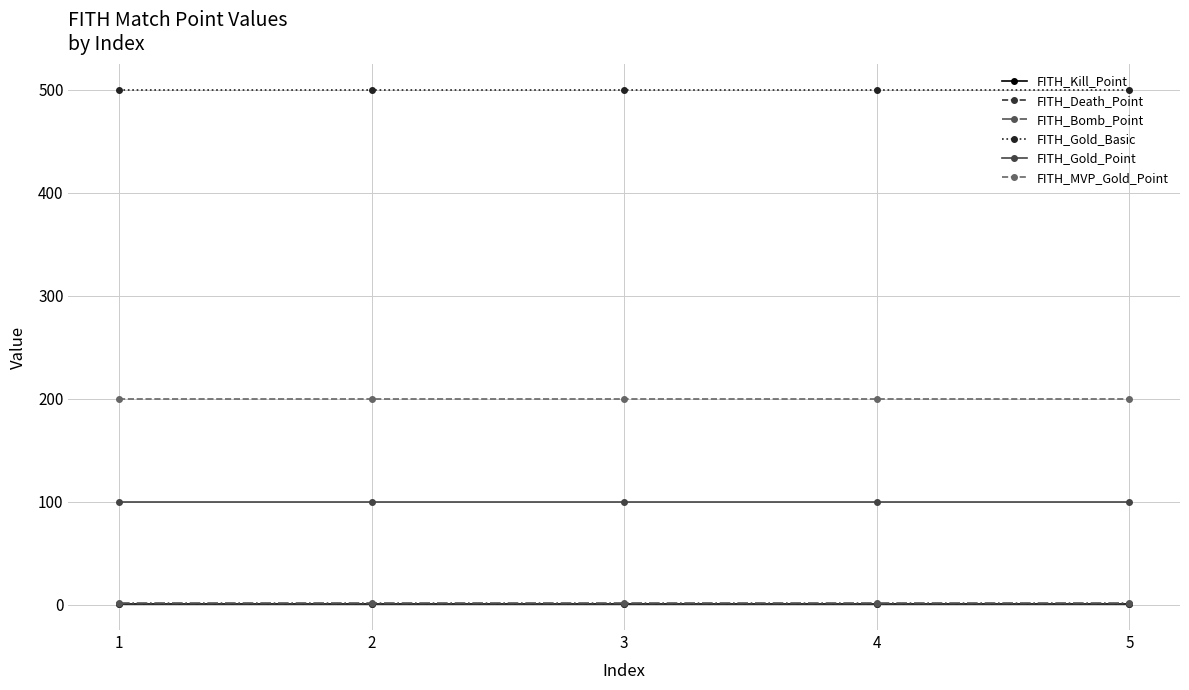

Which series has the largest total across all categories?

FITH_Gold_Basic